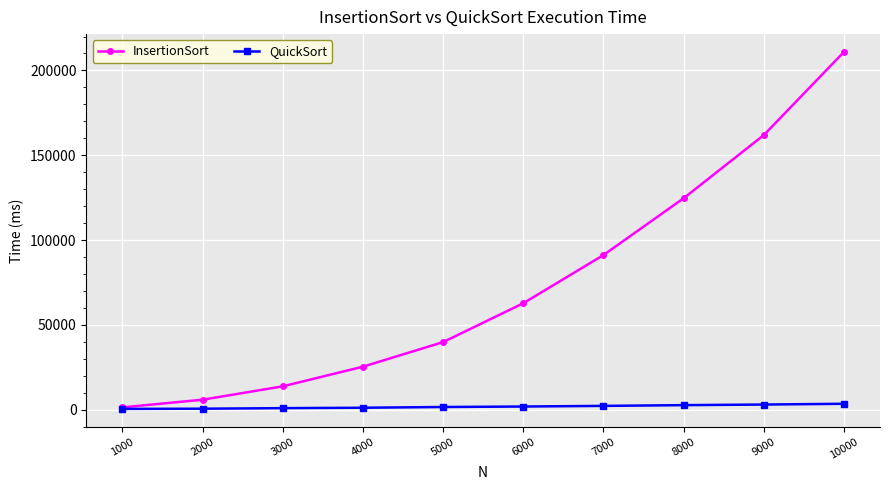

Between 6000 and 10000, which series saw the biggest shift?

InsertionSort